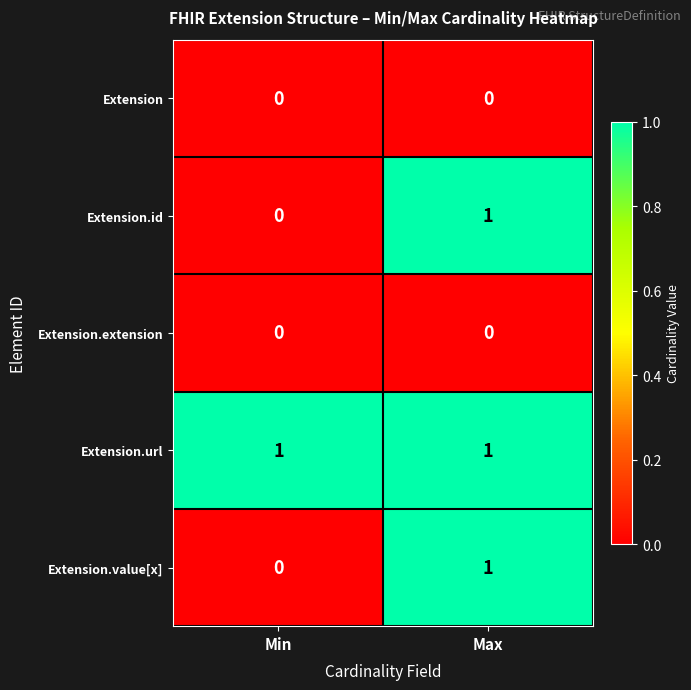

Which series has the largest total across all categories?

Extension.url